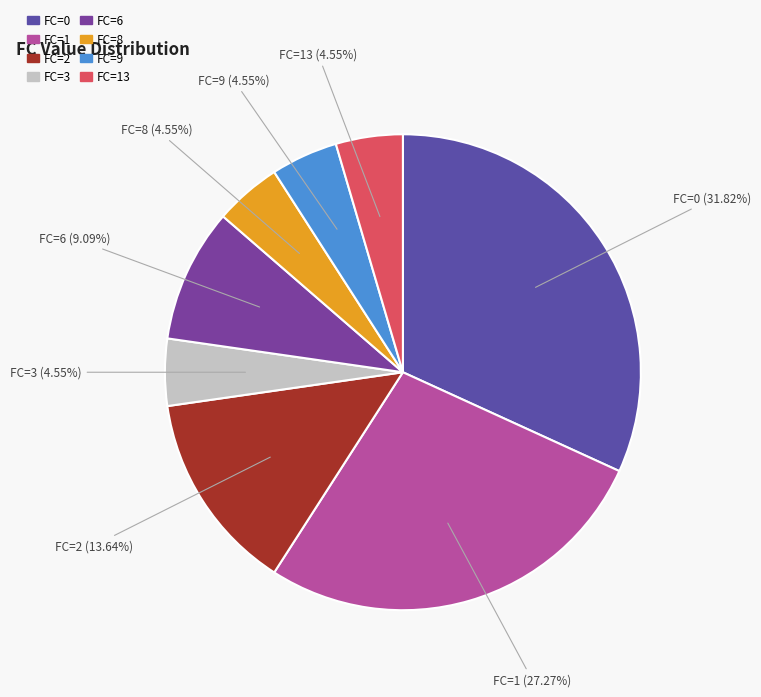

To the nearest percent, what is the difference between the largest and smallest slice percentages?

27%